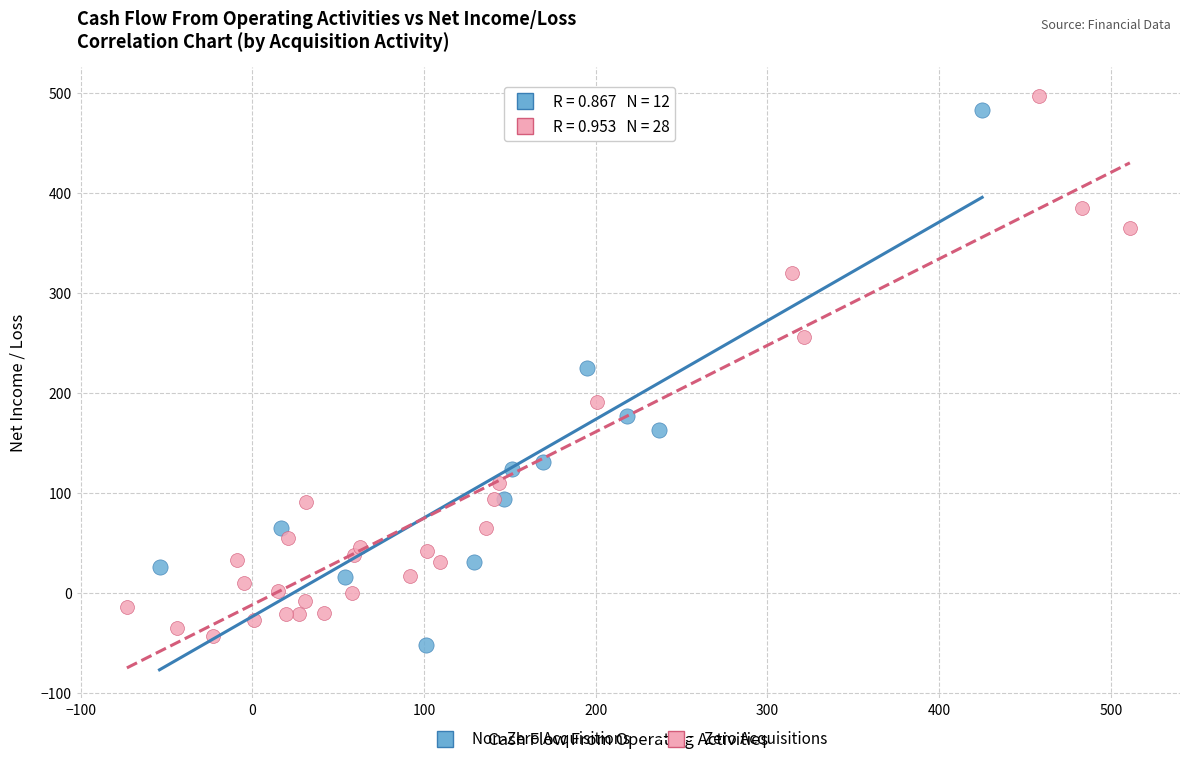

What are all the series names shown in the legend?

Non-Zero Acquisitions, Zero Acquisitions